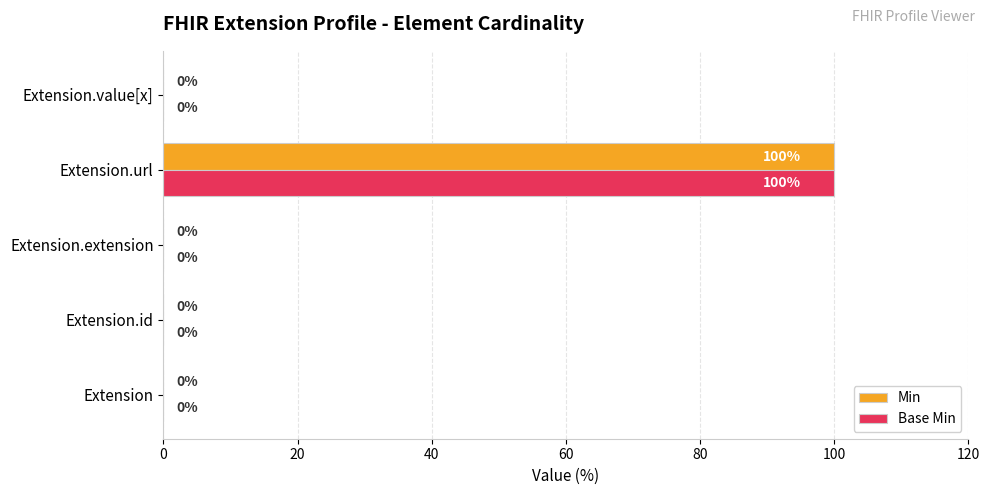

What is the sum of all Base Min values?

100